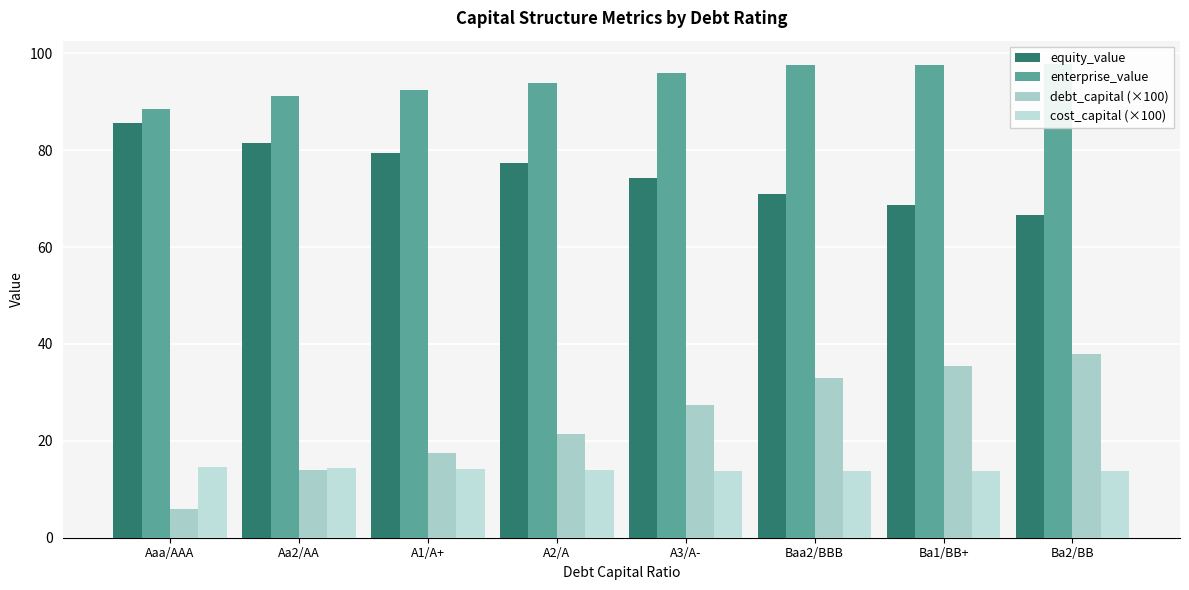

Count the number of categories in the chart.

8